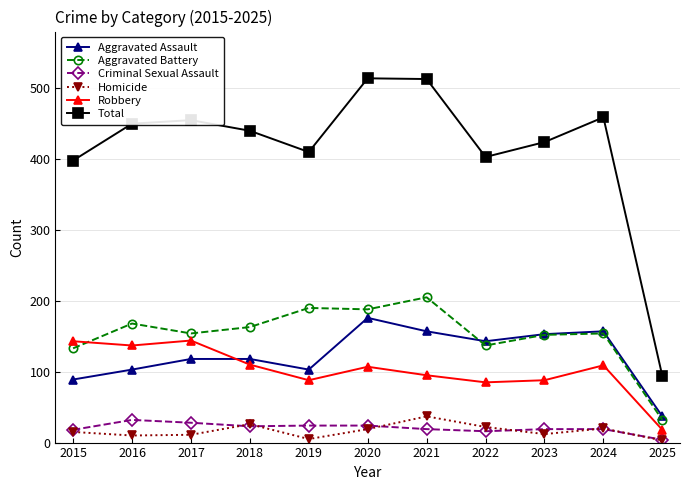

Which series has the largest total across all categories?

Total